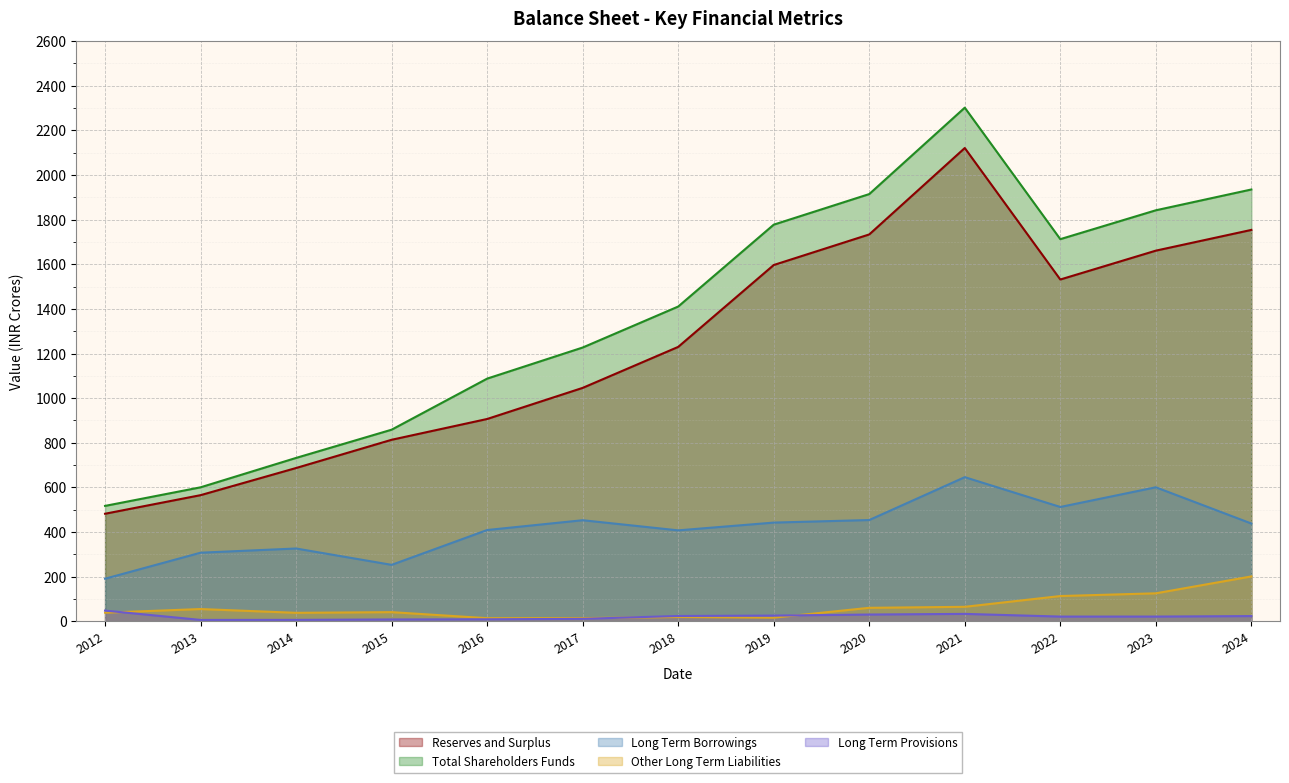

How many lines are shown in the chart?

5